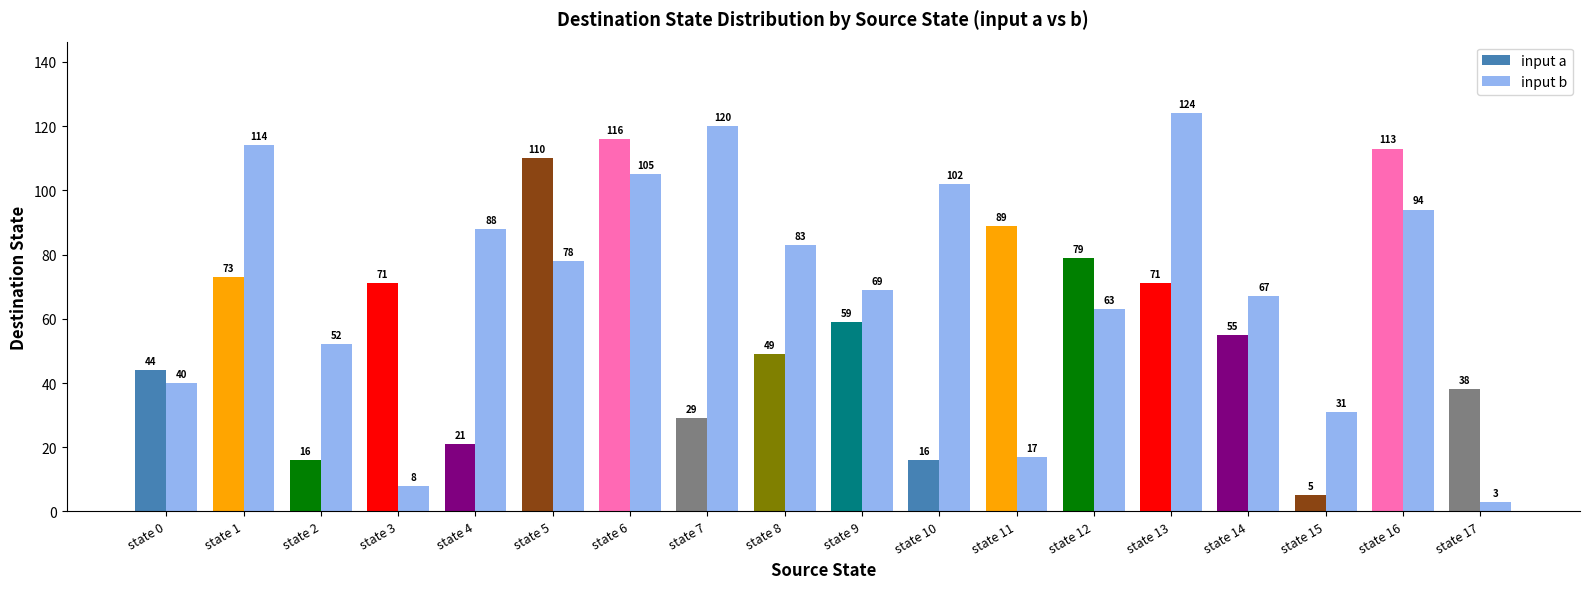

Where is input a nearest to the value 60?

state 9